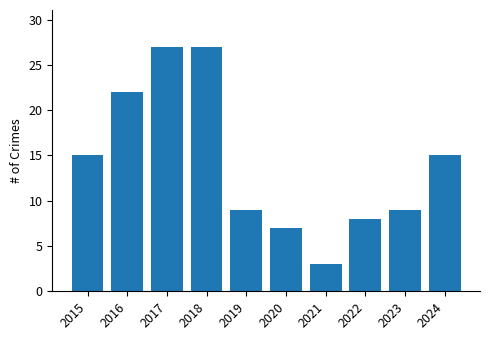

Is it true that the value at 2024 is 15?

True